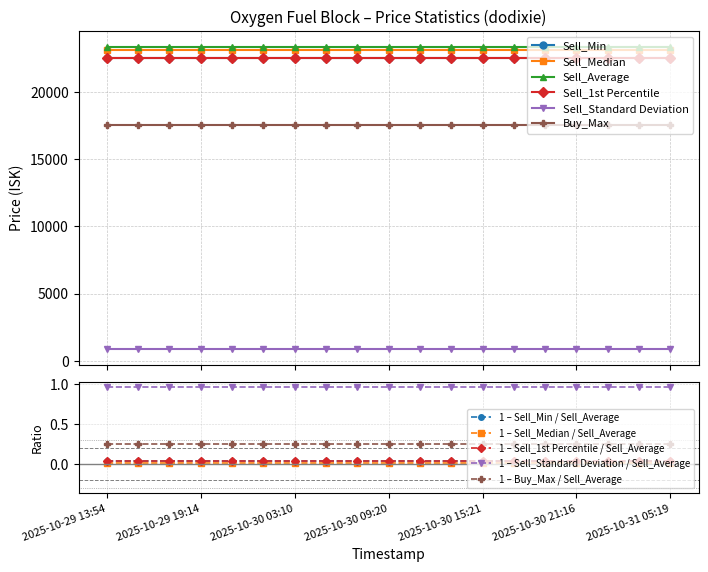

Rank the categories by Buy_Max value from lowest to highest.

2025-10-29 13:54, 2025-10-29 15:14, 2025-10-29 17:17, 2025-10-29 19:14, 2025-10-29 21:17, 2025-10-29 23:17, 2025-10-30 03:10, 2025-10-30 05:18, 2025-10-30 07:17, 2025-10-30 09:20, 2025-10-30 11:16, 2025-10-30 13:30, 2025-10-30 15:21, 2025-10-30 17:17, 2025-10-30 19:15, 2025-10-30 21:16, 2025-10-30 23:17, 2025-10-31 03:10, 2025-10-31 05:19